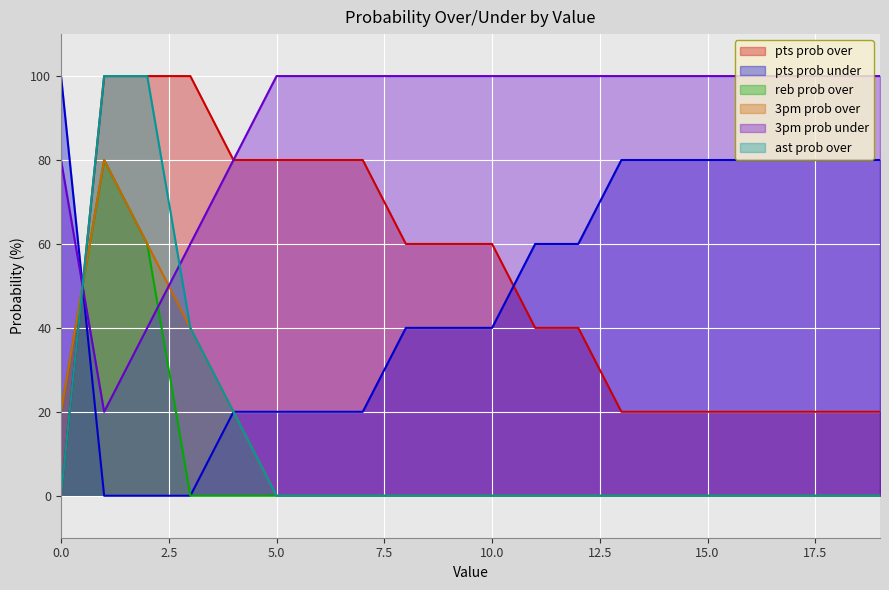

Reading left to right, transcribe all the data shown in this chart.

pts prob over: 0=0	1=100	2=100	3=100	4=80	5=80	6=80	7=80	8=60	9=60	10=60	11=40	12=40	13=20	14=20	15=20	16=20	17=20	18=20	19=20
pts prob under: 0=100	1=0	2=0	3=0	4=20	5=20	6=20	7=20	8=40	9=40	10=40	11=60	12=60	13=80	14=80	15=80	16=80	17=80	18=80	19=80
reb prob over: 0=20	1=80	2=60	3=0	4=0	5=0	6=0	7=0	8=0	9=0	10=0	11=0	12=0	13=0	14=0	15=0	16=0	17=0	18=0	19=0
3pm prob over: 0=20	1=80	2=60	3=40	4=20	5=0	6=0	7=0	8=0	9=0	10=0	11=0	12=0	13=0	14=0	15=0	16=0	17=0	18=0	19=0
3pm prob under: 0=80	1=20	2=40	3=60	4=80	5=100	6=100	7=100	8=100	9=100	10=100	11=100	12=100	13=100	14=100	15=100	16=100	17=100	18=100	19=100
ast prob over: 0=0	1=100	2=100	3=40	4=20	5=0	6=0	7=0	8=0	9=0	10=0	11=0	12=0	13=0	14=0	15=0	16=0	17=0	18=0	19=0